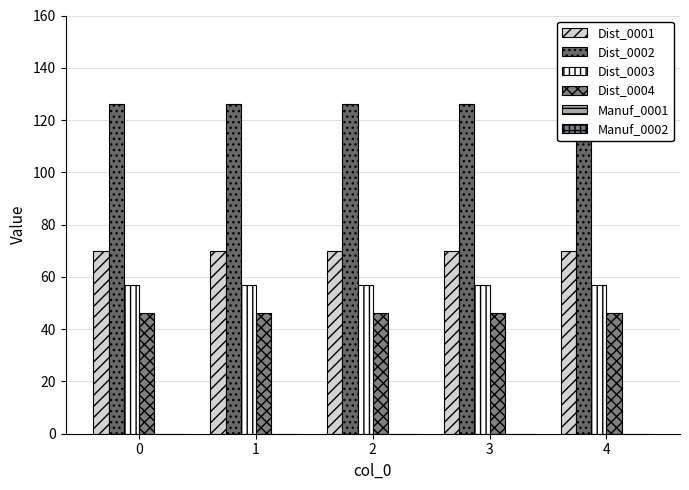

List the series in order of their peak value, highest first.

Dist_0002, Dist_0001, Dist_0003, Dist_0004, Manuf_0001, Manuf_0002